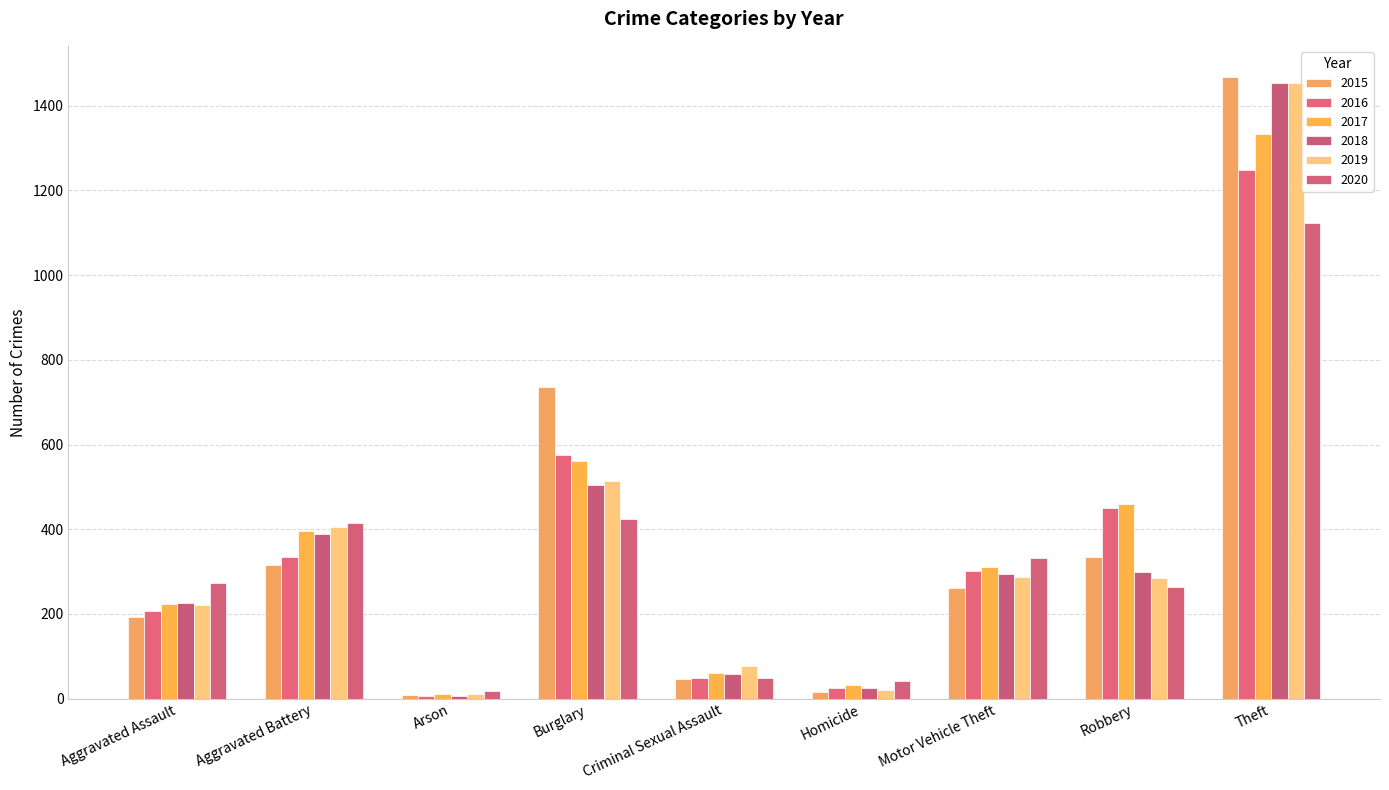

Where is 2019 nearest to the value 732?

Burglary